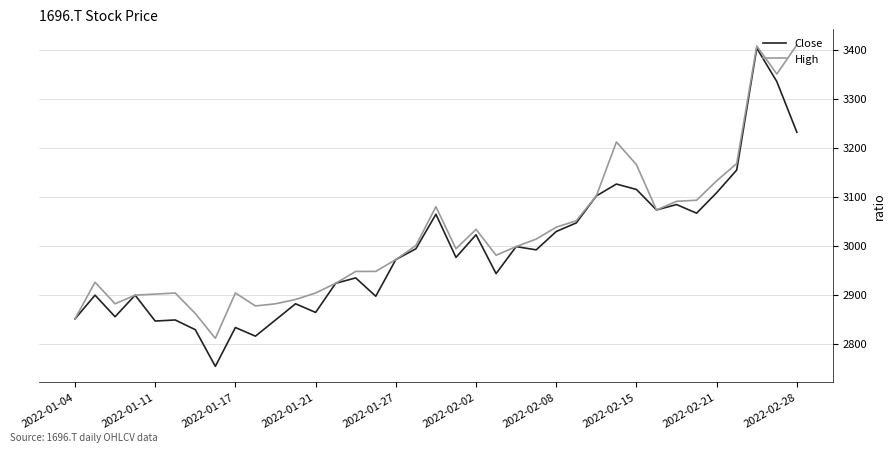

How many values in the High series exceed 2994?

19